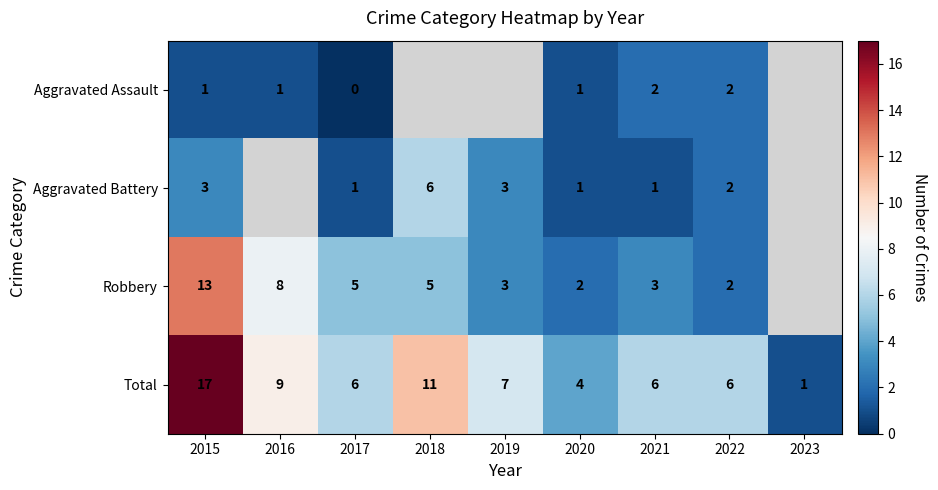

Which category has the highest value in the Total series?

2015